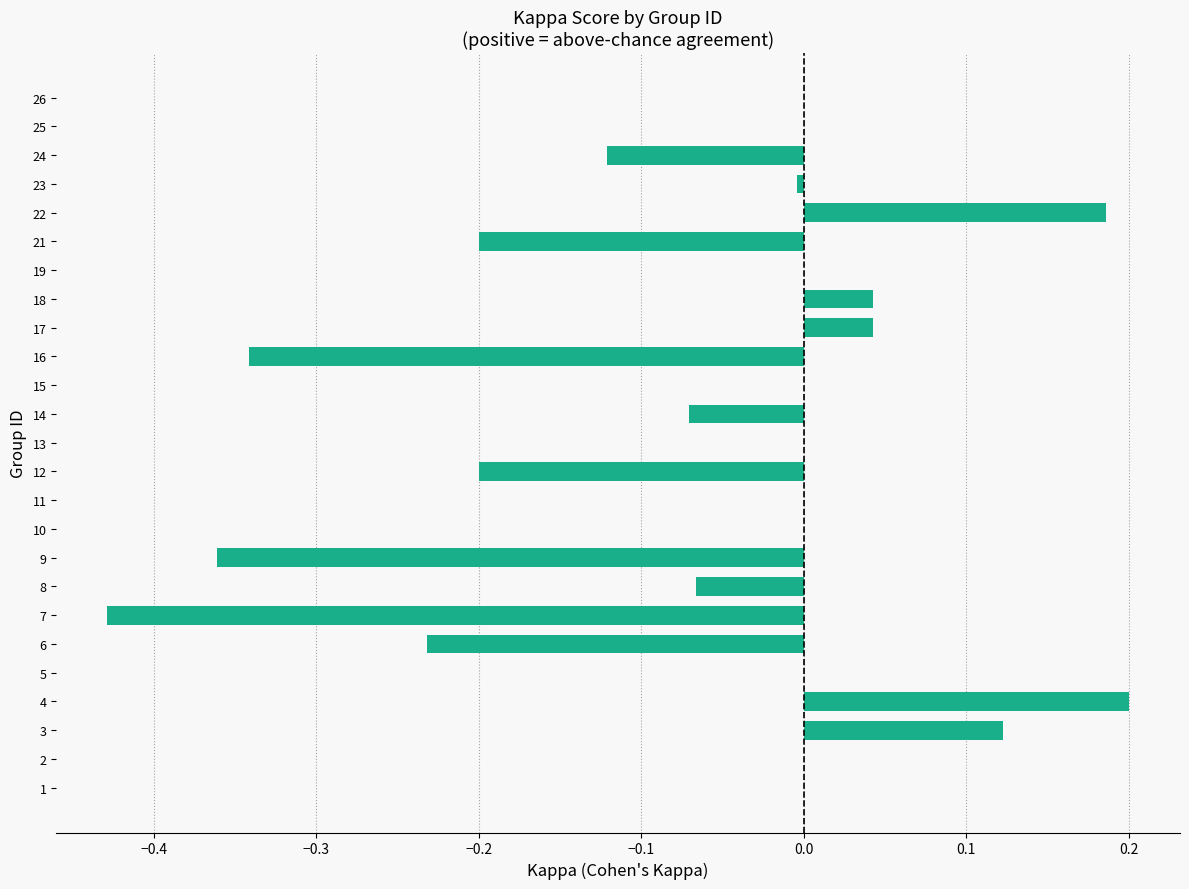

True or false: the data shows -0.2 at 12.

True